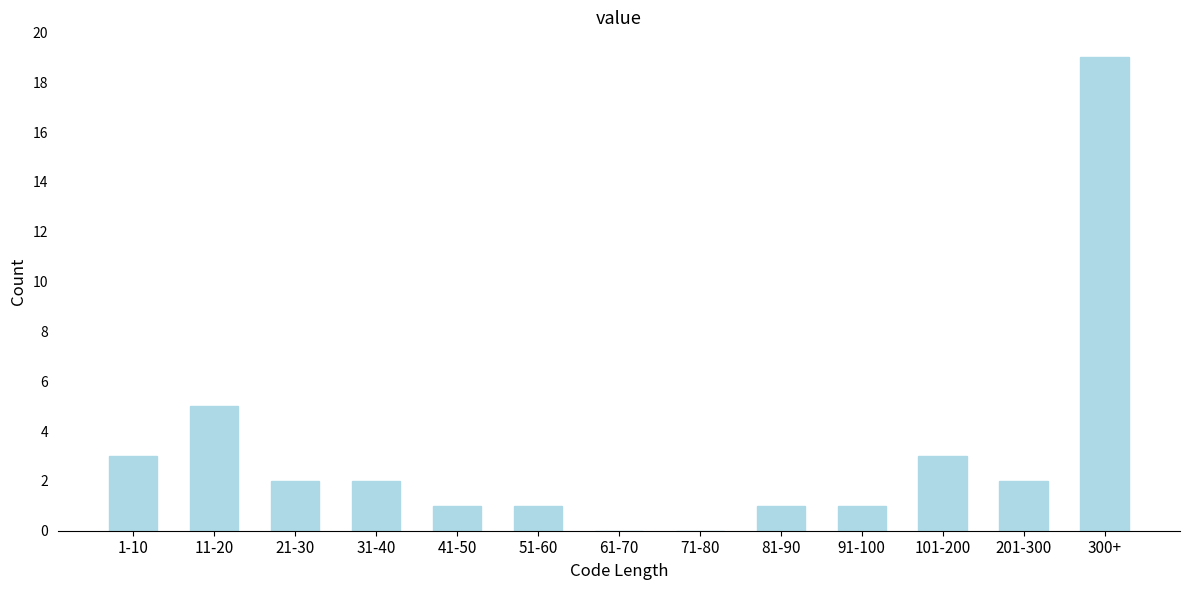

At which label is the value closest to 9?

11-20